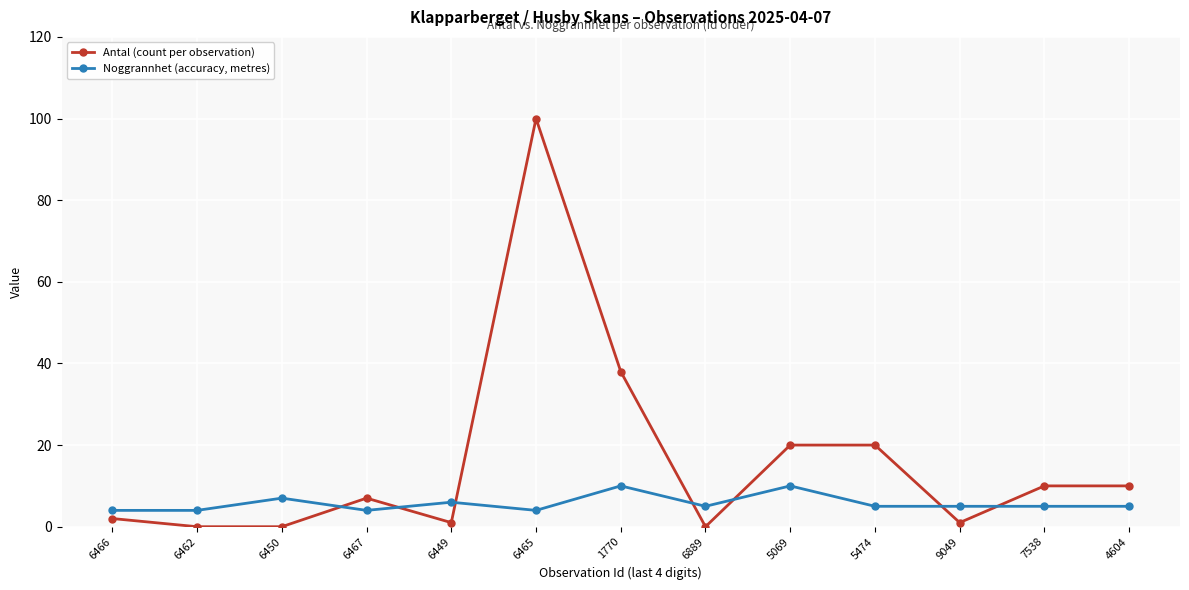

What is the total value across all series at 4604?

15